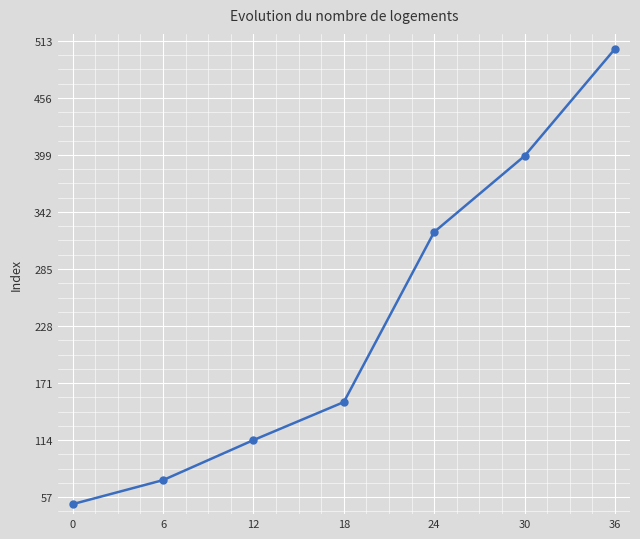

What is the value of the 1st point from the left?

50